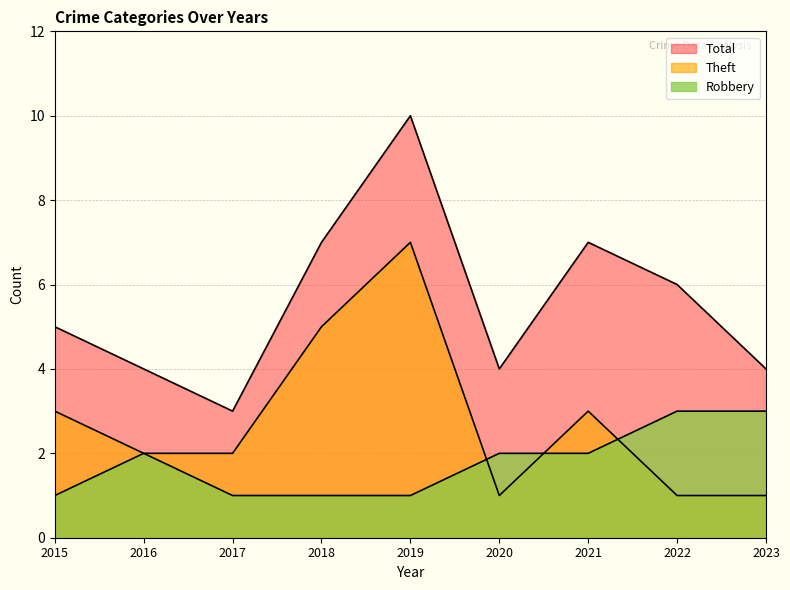

Rank the series by their average value, from highest to lowest.

Total, Theft, Robbery